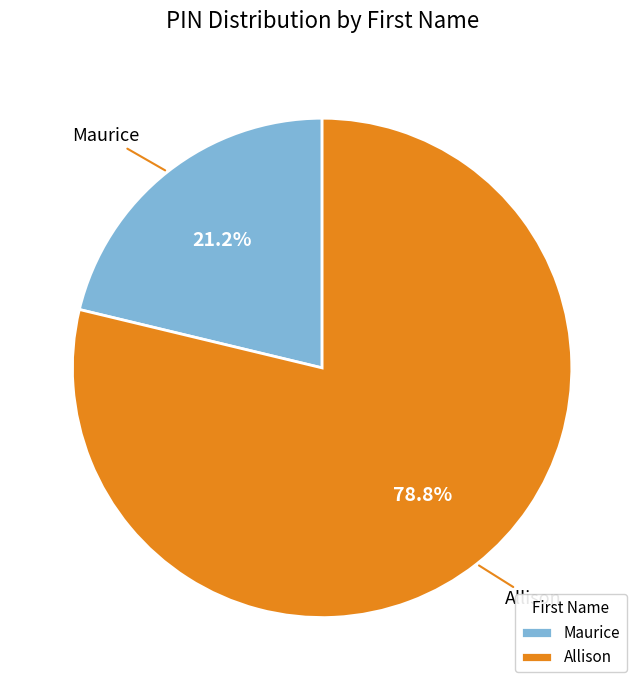

How many slices are in this pie chart?

2